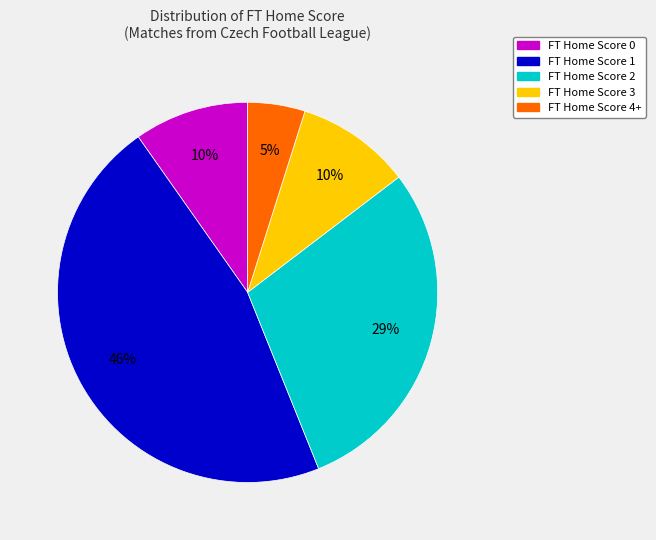

To the nearest percent, what is the average slice percentage?

20%